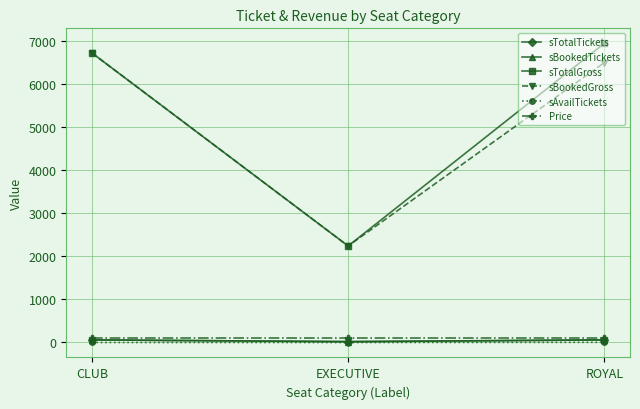

The sTotalGross series shows 2240 at EXECUTIVE. True or false?

True